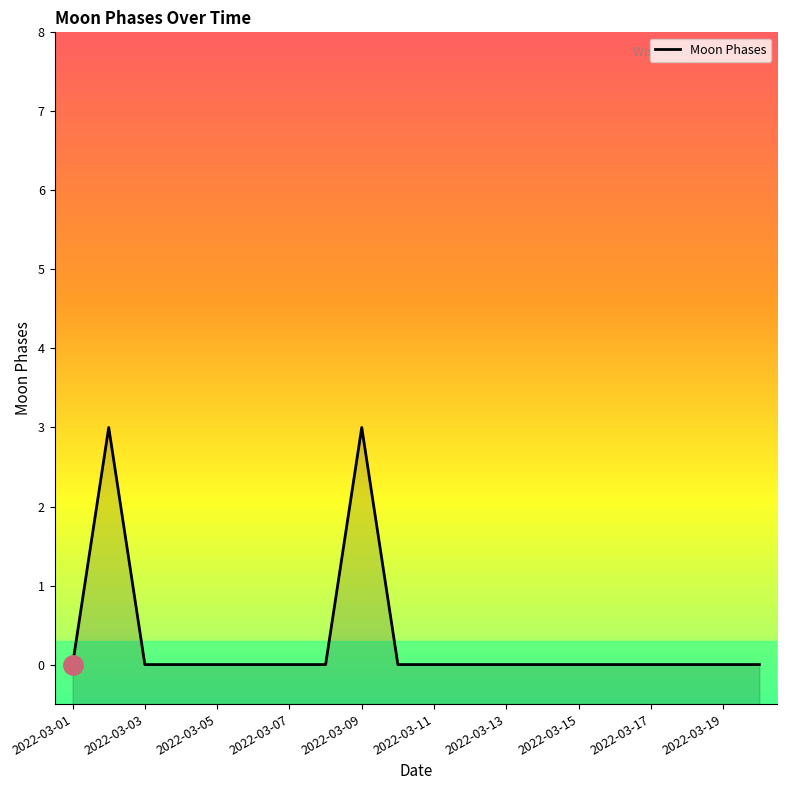

Does the chart have visible grid lines?

No